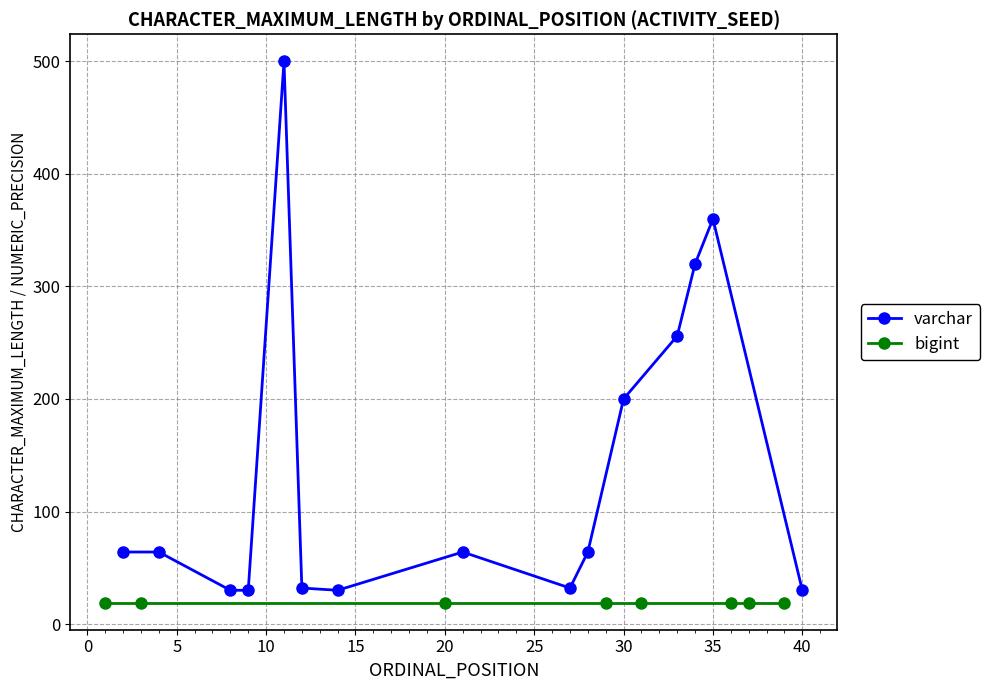

Which series has the largest total across all categories?

varchar